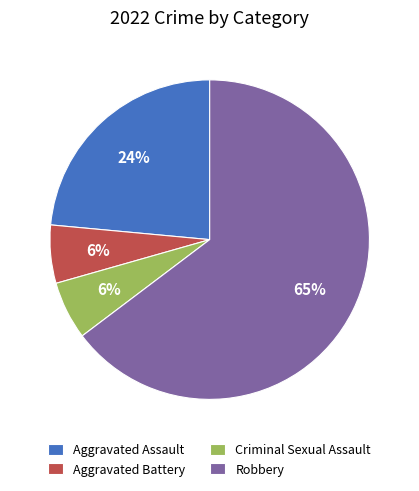

Which category has the biggest portion of the pie?

Robbery